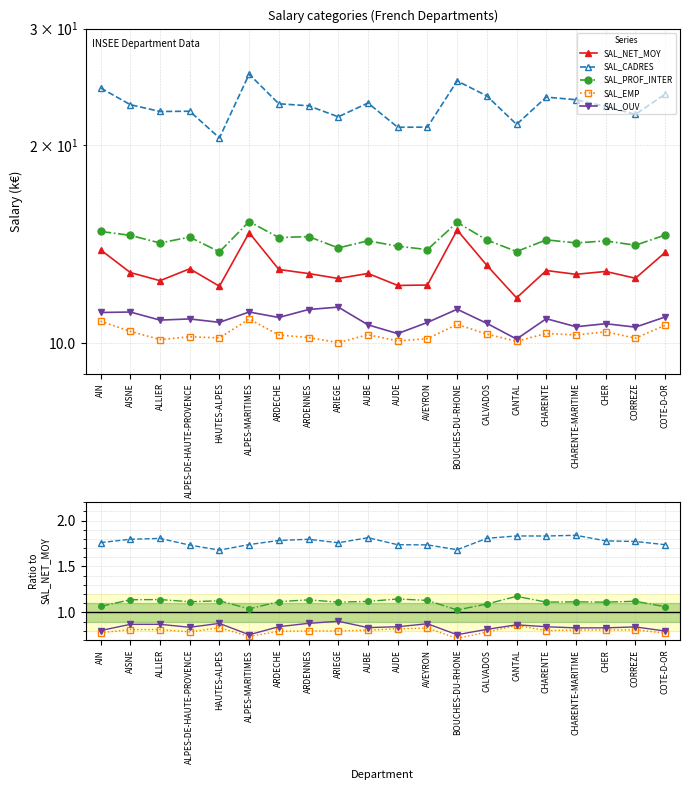

What is the spread (max minus min) of values at CHARENTE-MARITIME?

11.9